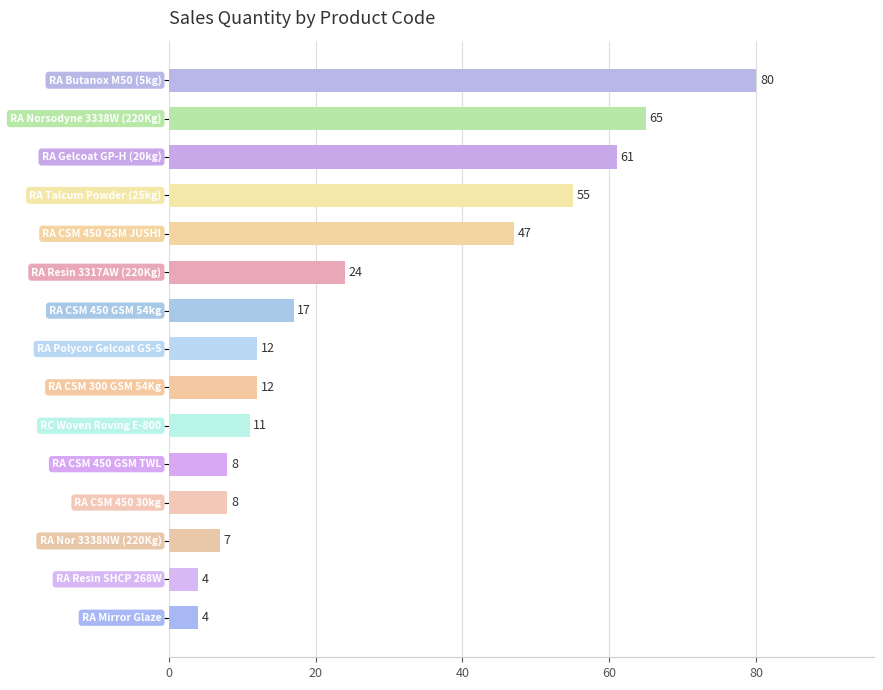

How many bars are there in total?

15